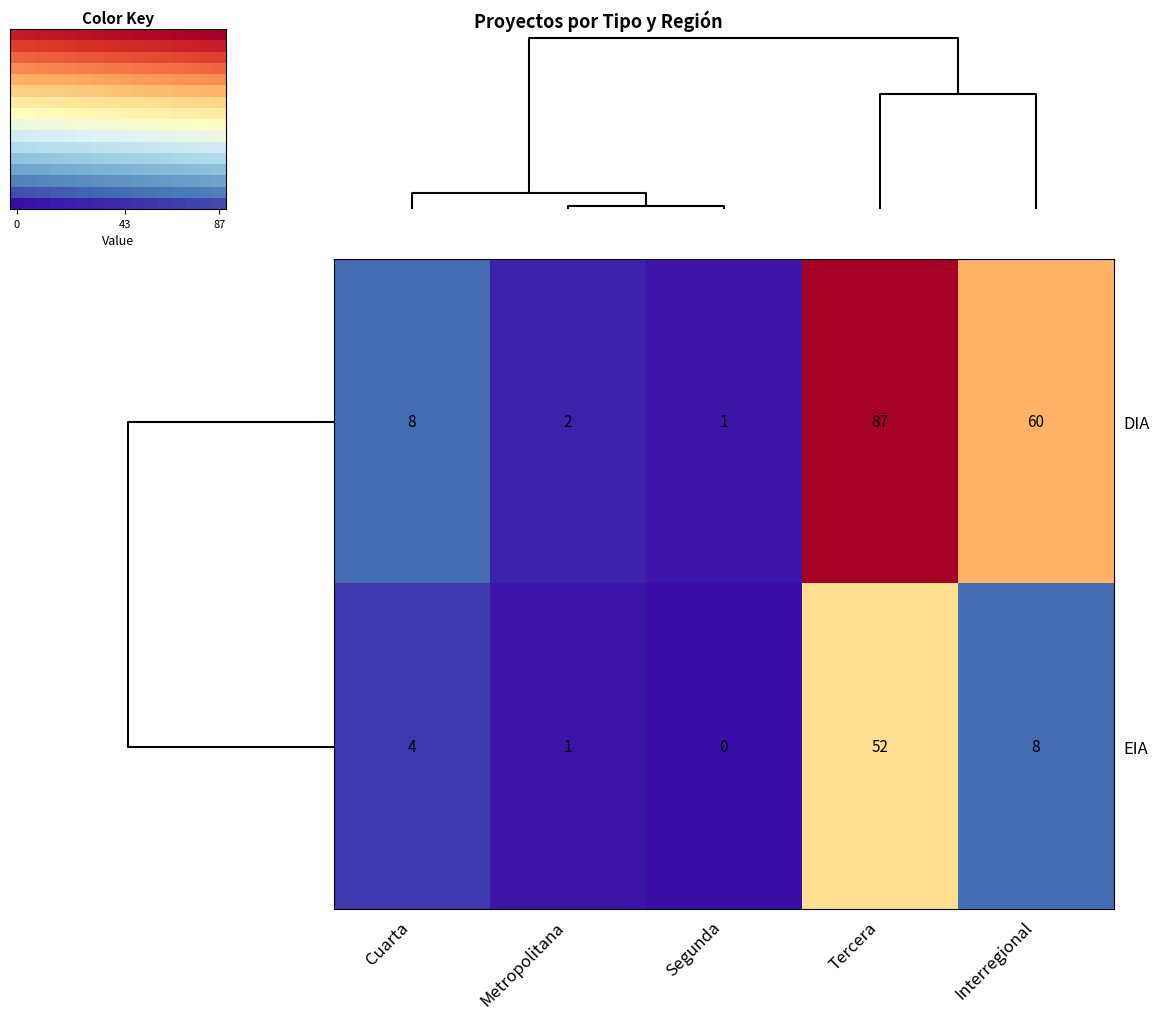

What is the total value across all series at DIA?

158